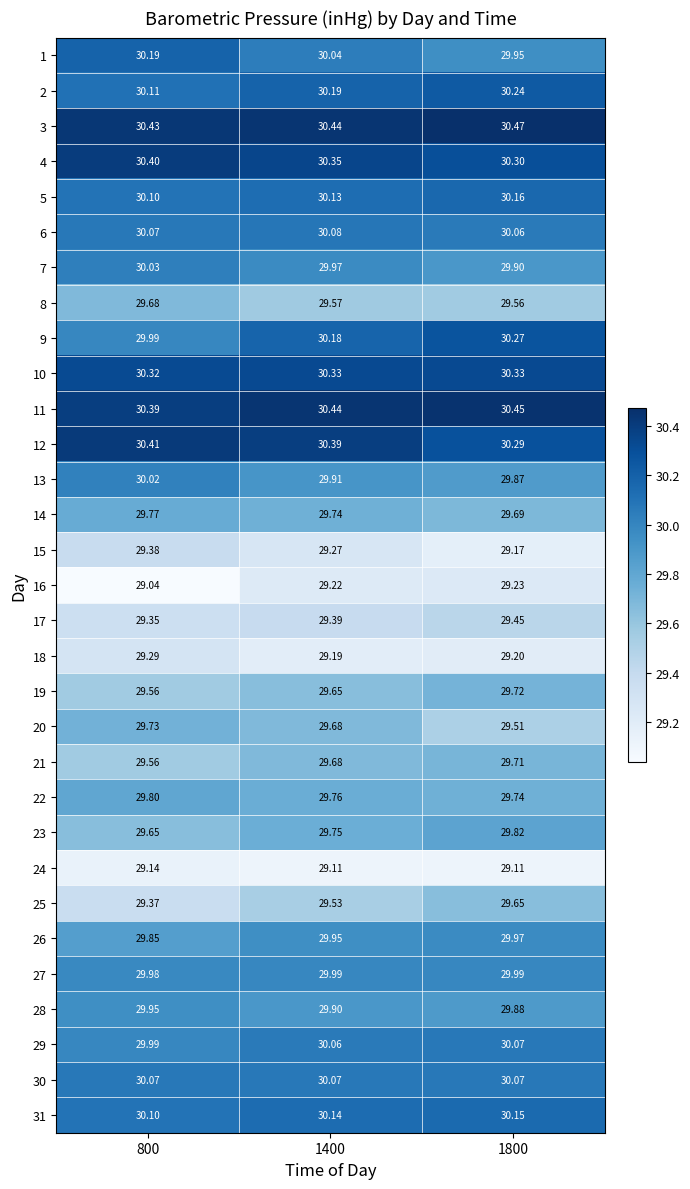

Is the value of 26 at 800 greater than the value of 6 at 1800?

No